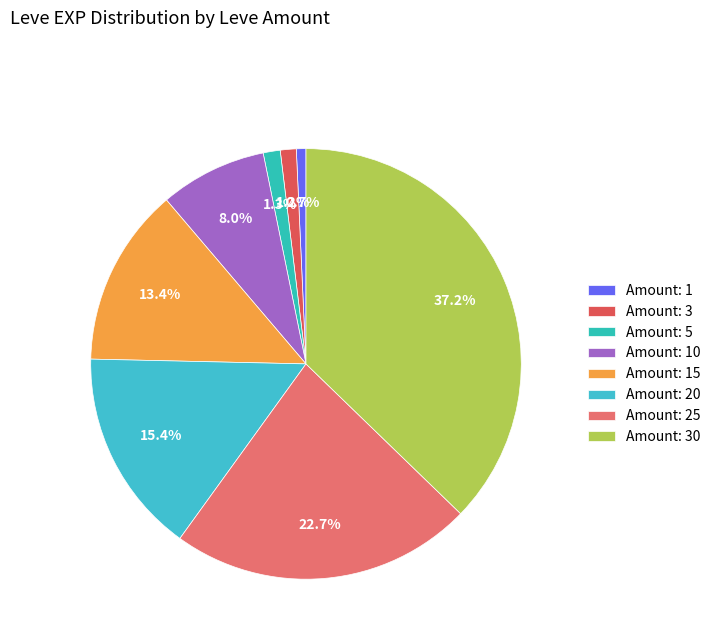

Which slice is the smallest?

1